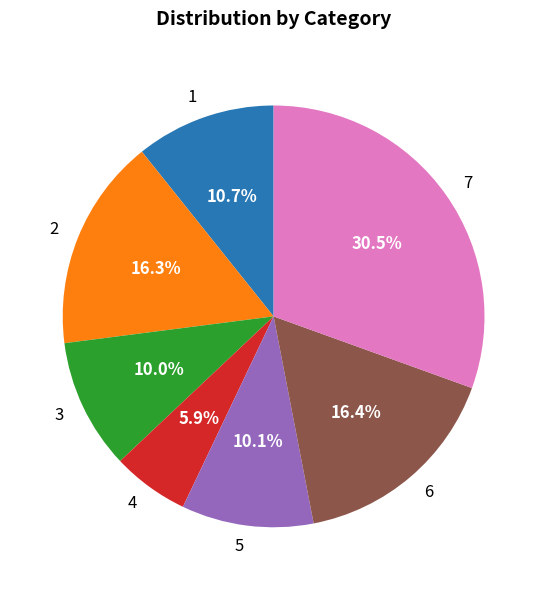

Which category has the biggest portion of the pie?

7